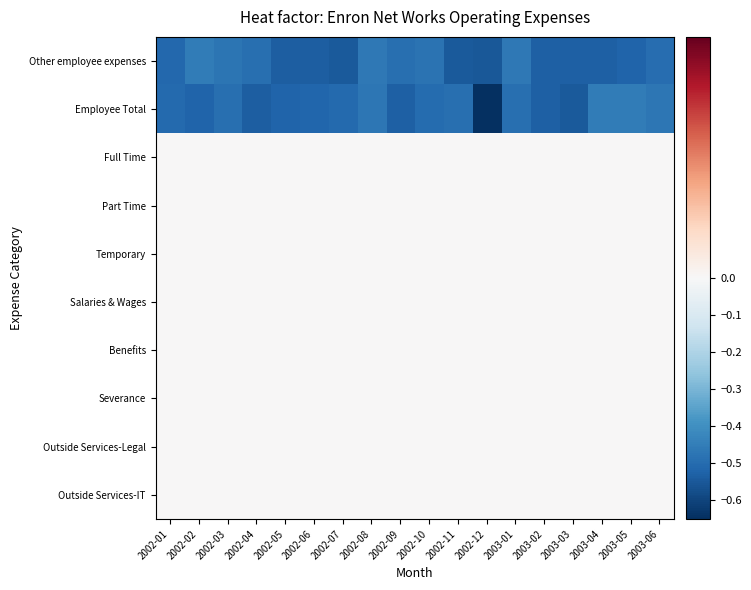

What is the difference between the highest and lowest values at 2002-05?

0.5